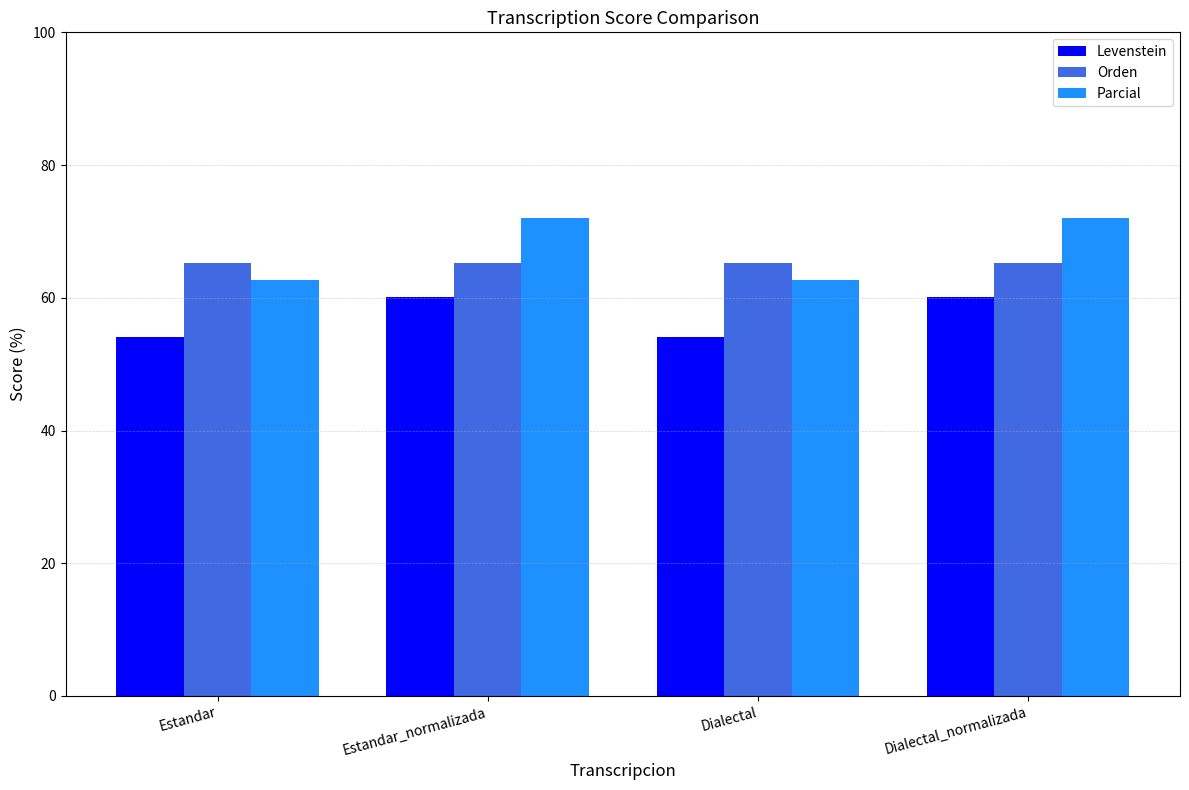

What is the total value across all series at Estandar?

182.0